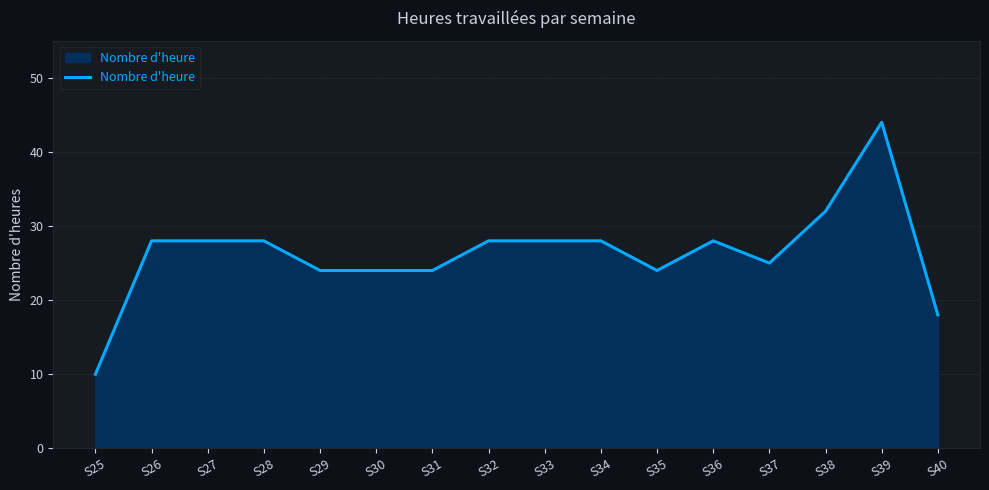

What is the approximate value at S26, to the nearest 10?

30